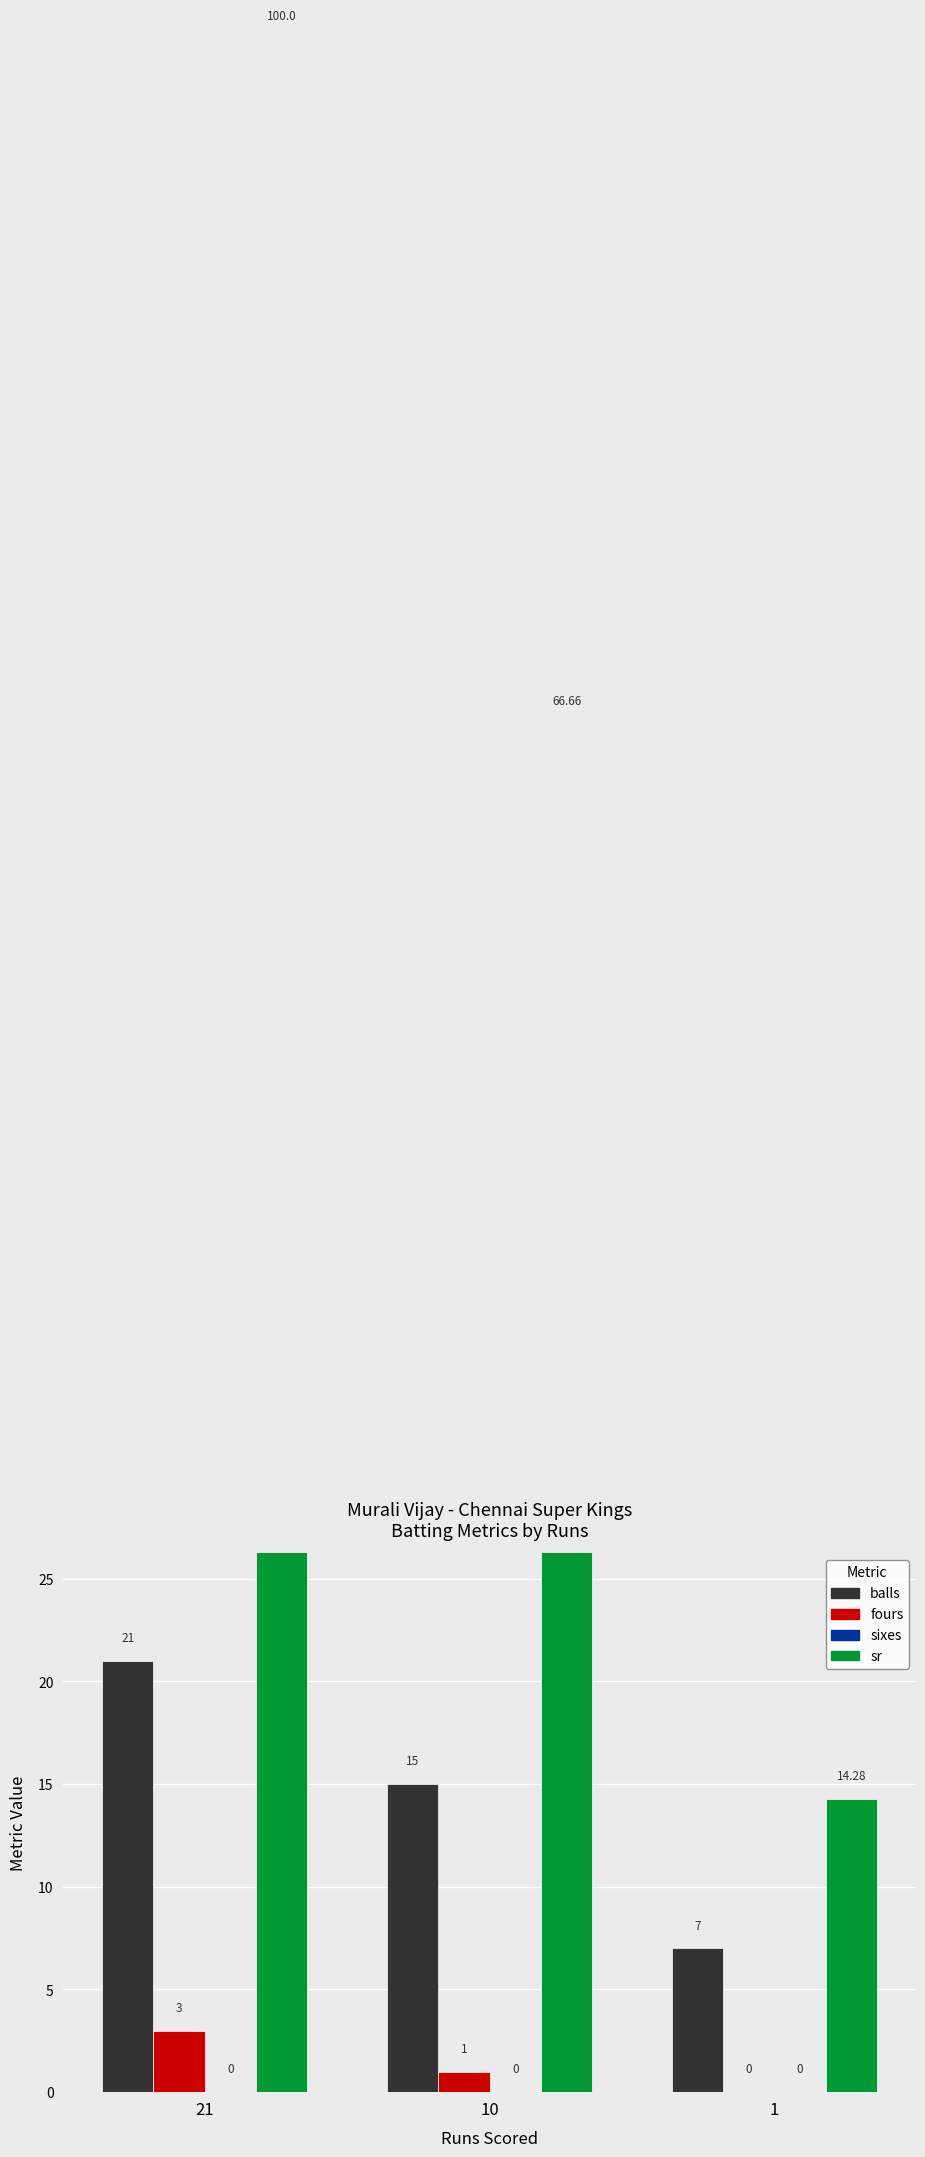

The value of balls at 21 is 21.0. True or false?

True